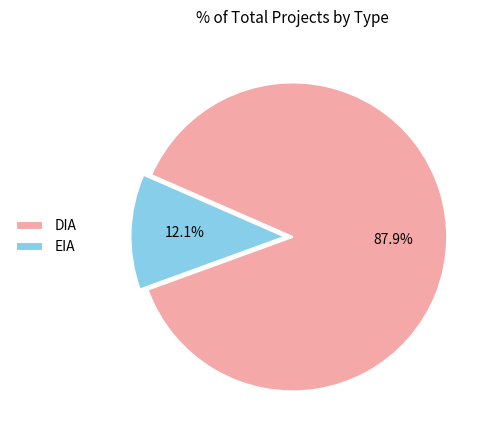

To the nearest percent, what is the average slice percentage?

50%